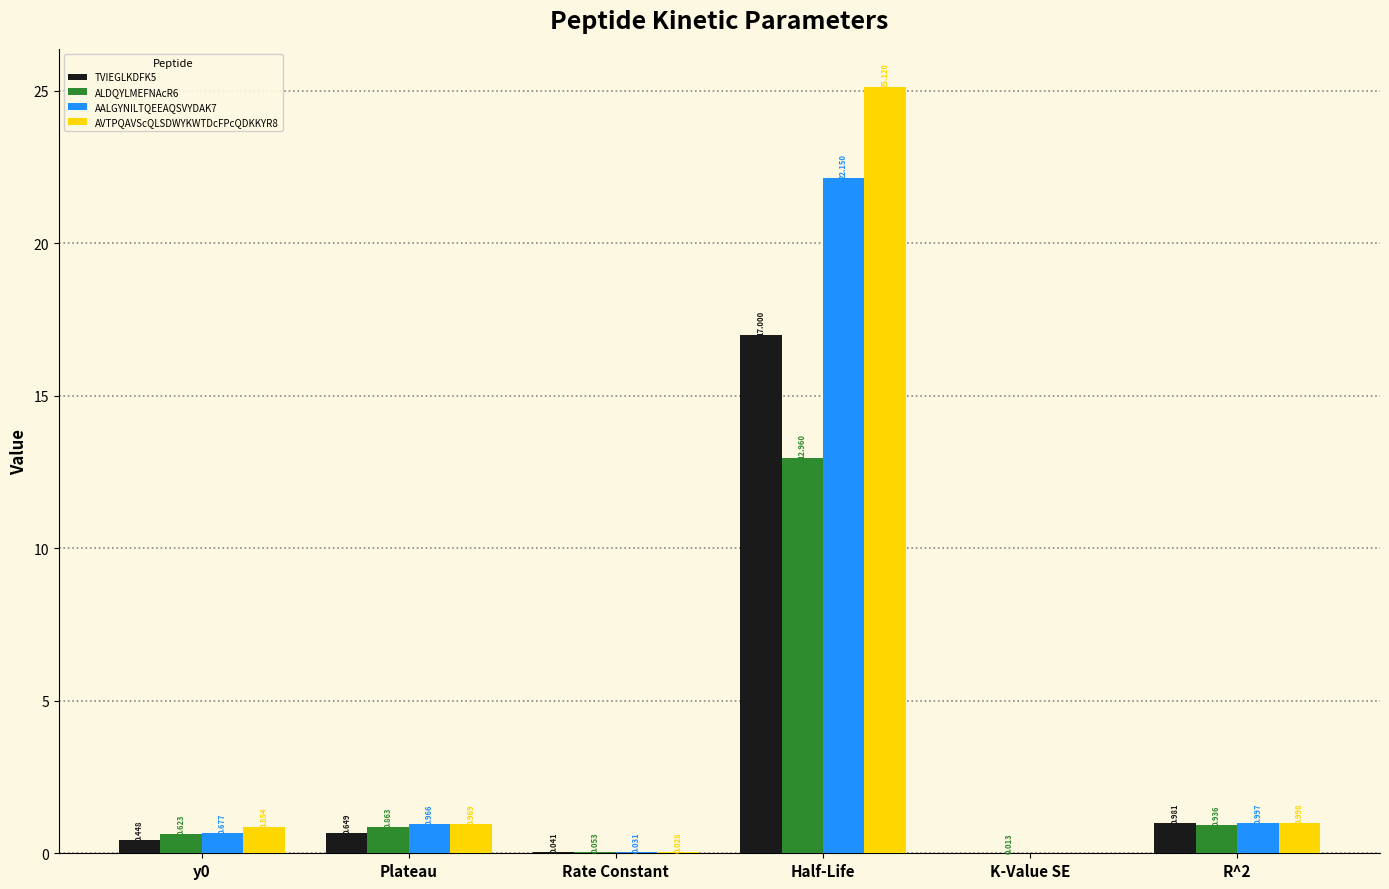

What is the total value across all series at Half-Life?

77.2